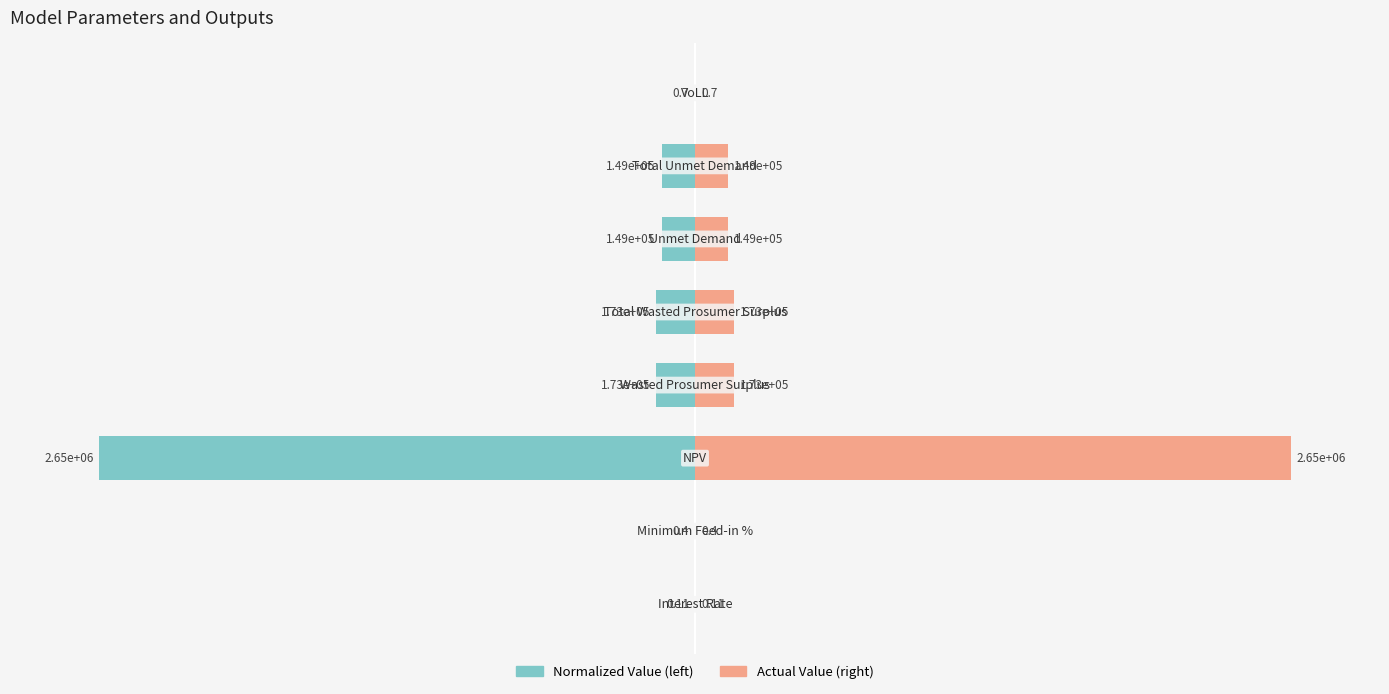

Which series has the largest range (max minus min)?

Value (normalized)